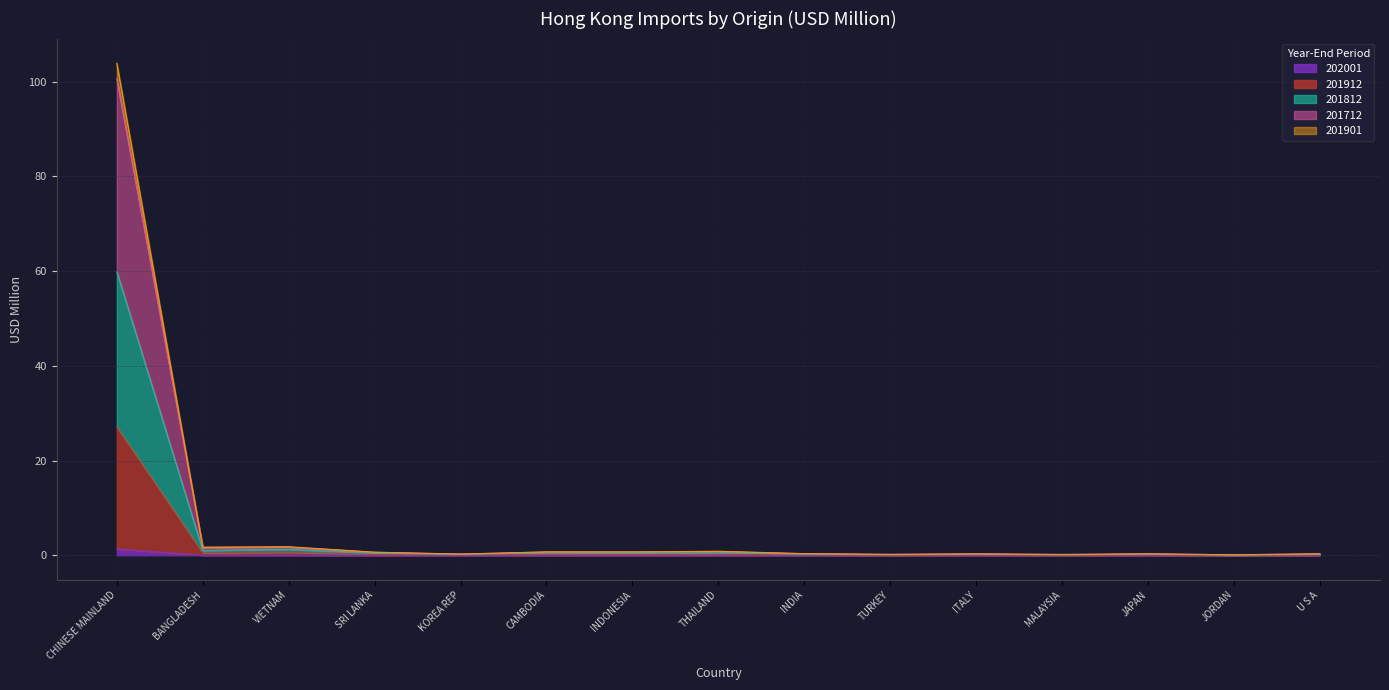

What is the sum of the 201712 values at TURKEY and SRI LANKA?

0.8